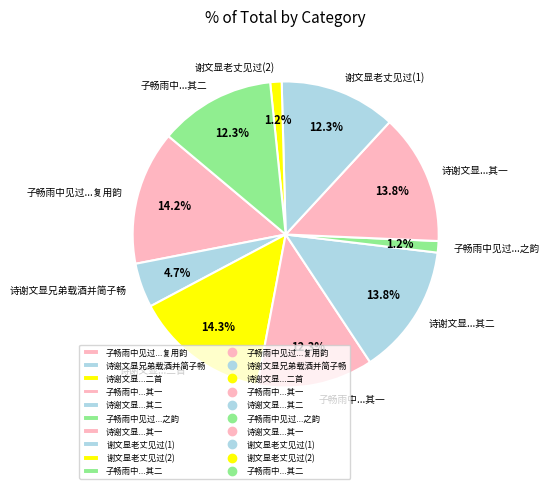

Do 诗谢文显...其二 and 子畅雨中...其一 together represent more than half of the pie?

No